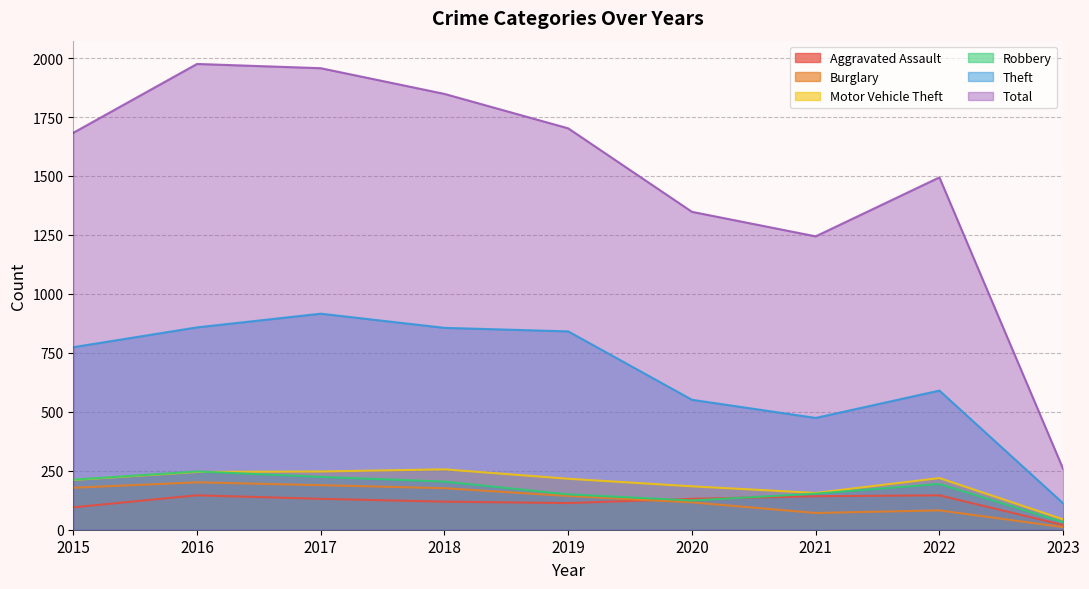

How many lines are shown in the chart?

6